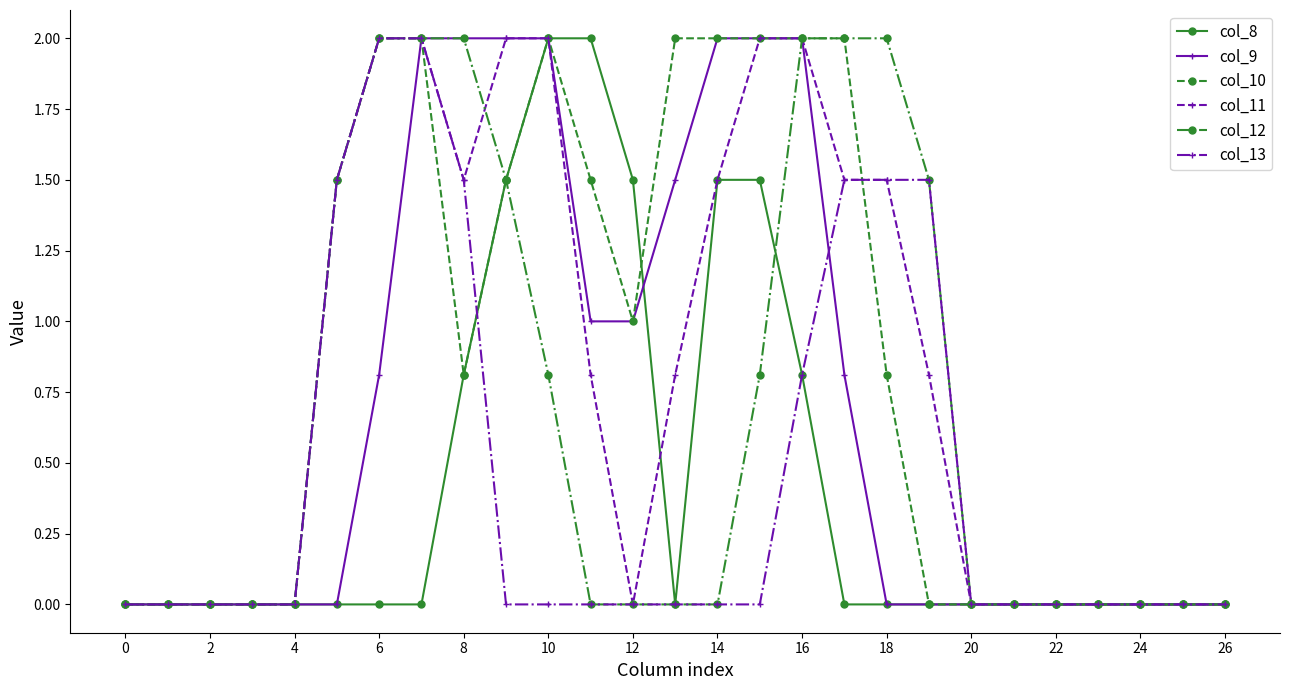

What is the maximum value for col_9?

2.0